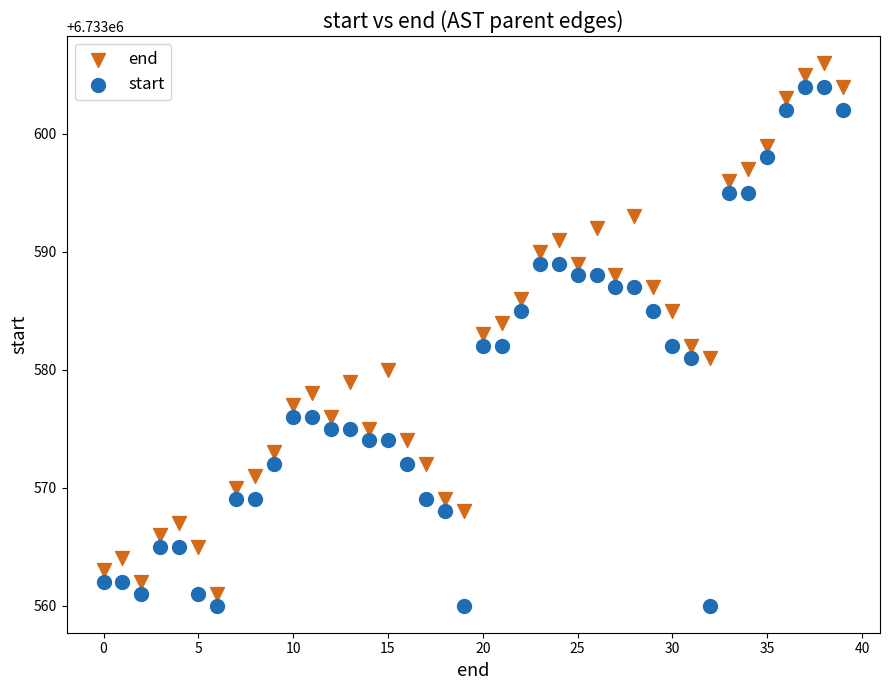

Across all data points, what is the range of Y values (max minus min)?

46